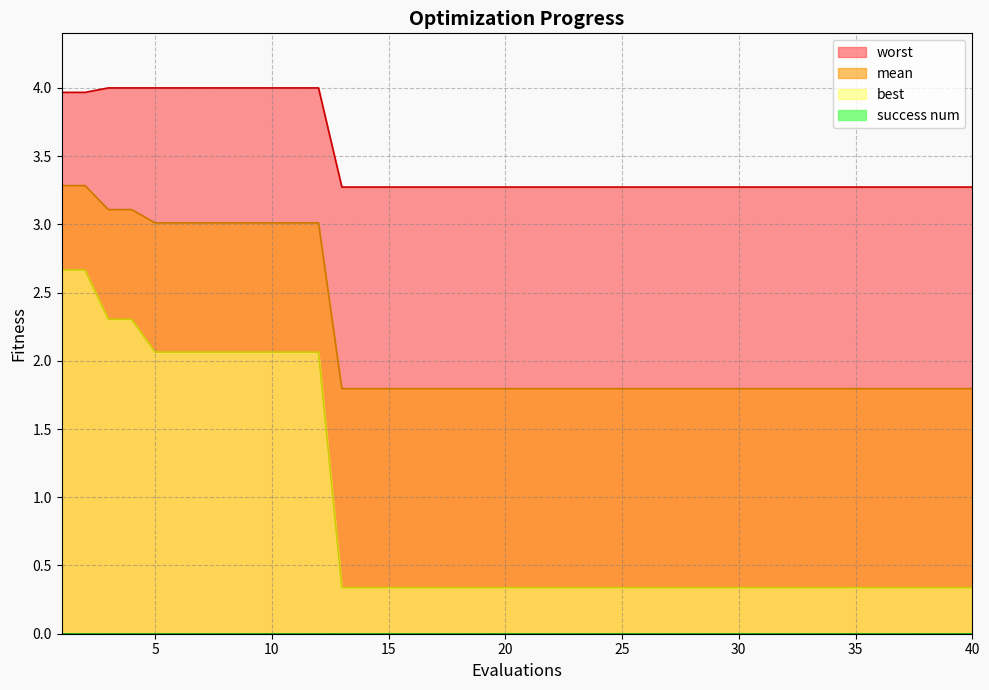

The worst series shows 0.8 at 6. True or false?

False